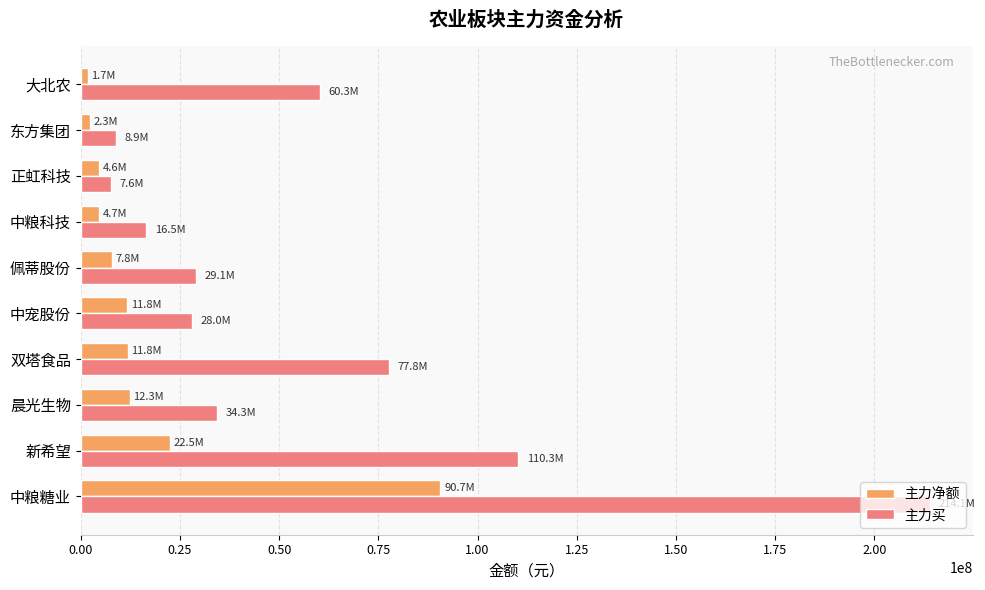

Which series has the largest range (max minus min)?

主力买